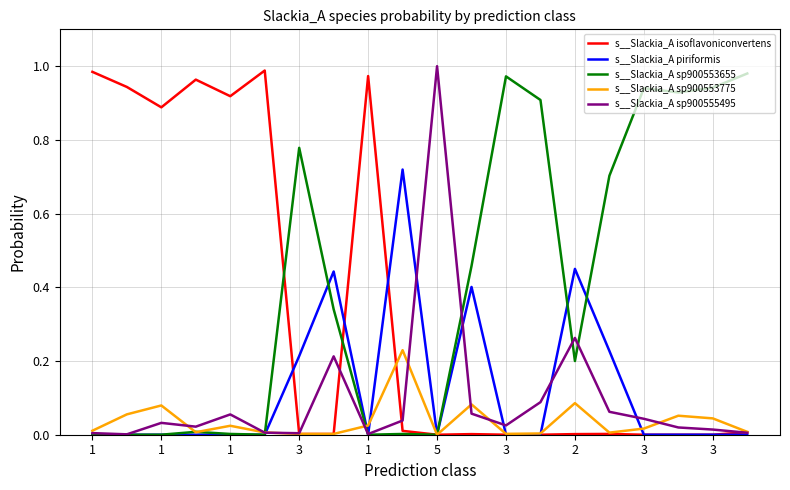

Which series has the largest total across all categories?

s__Slackia_A sp900553655